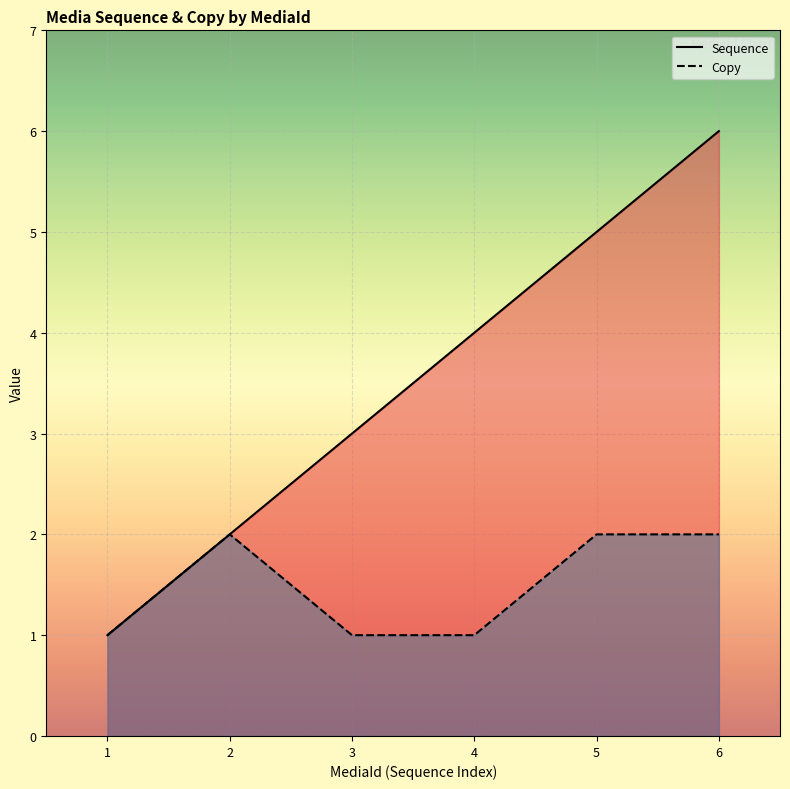

How many distinct data groups are displayed?

2